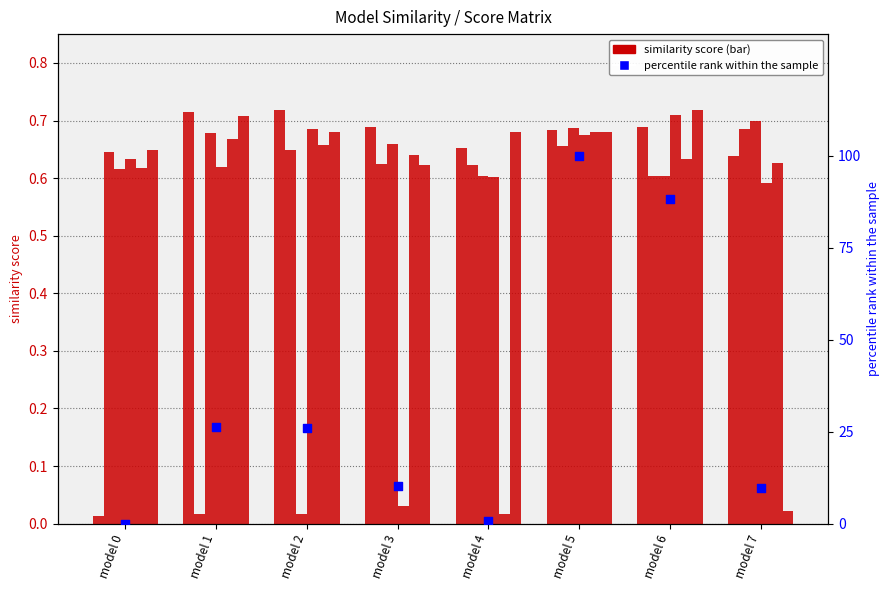

At how many categories does at least one series exceed 0?

8